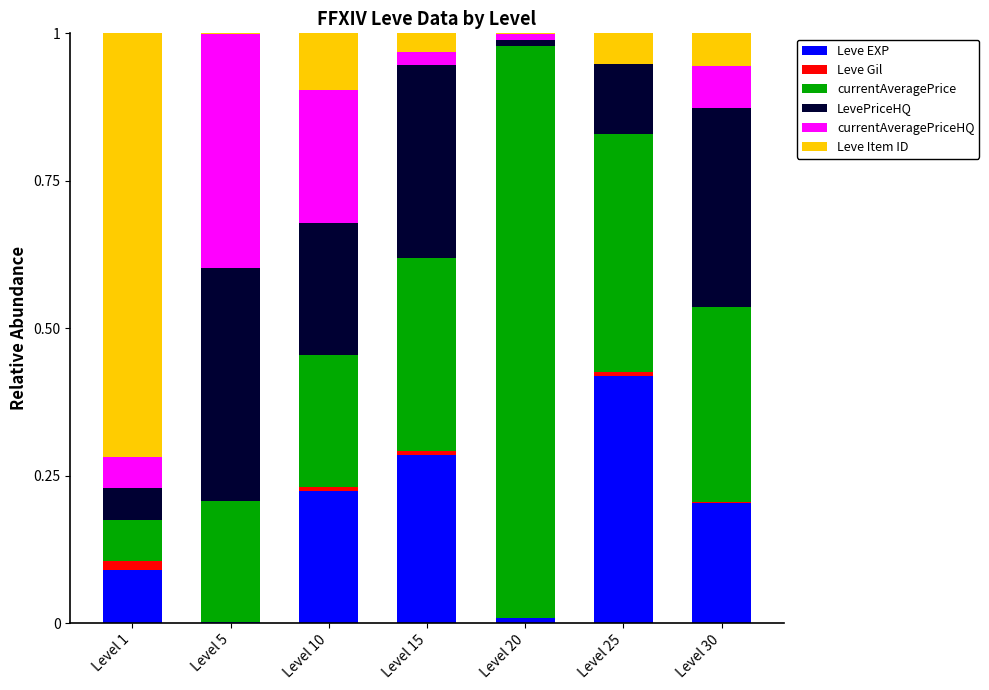

The Leve EXP series shows 0.0 at Level 20. True or false?

True